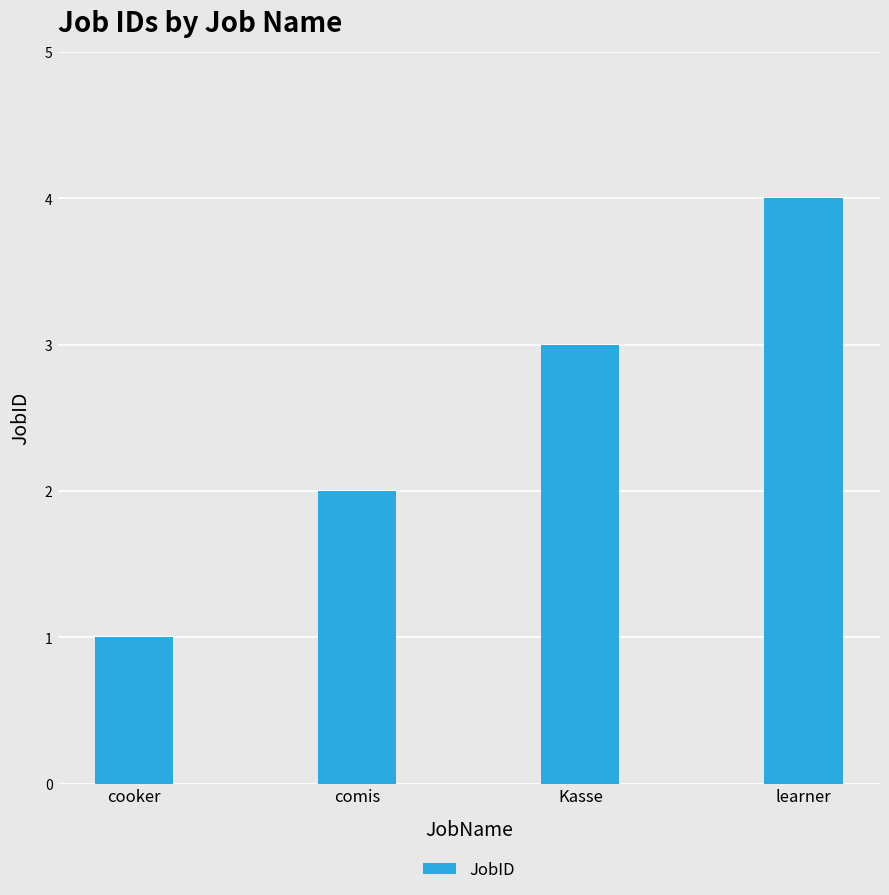

Count the values in the range 2 to 4.

3